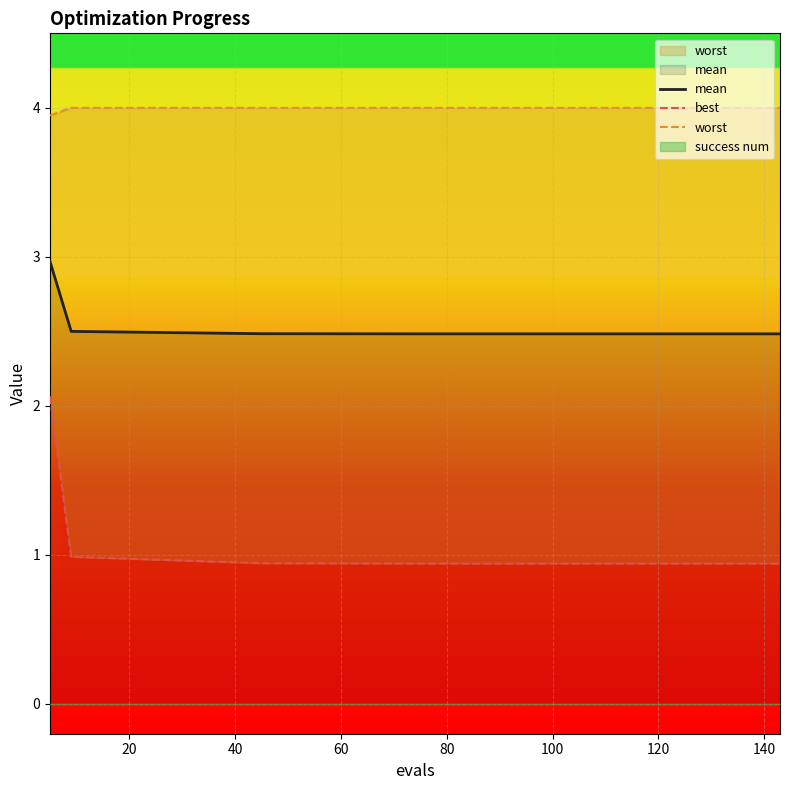

How many lines are shown in the chart?

3